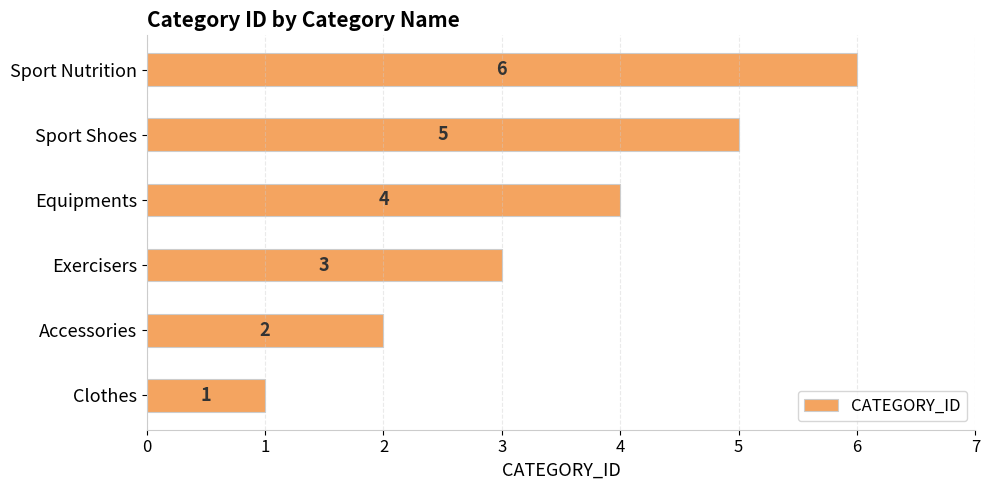

What is the difference between the maximum and second lowest values?

4